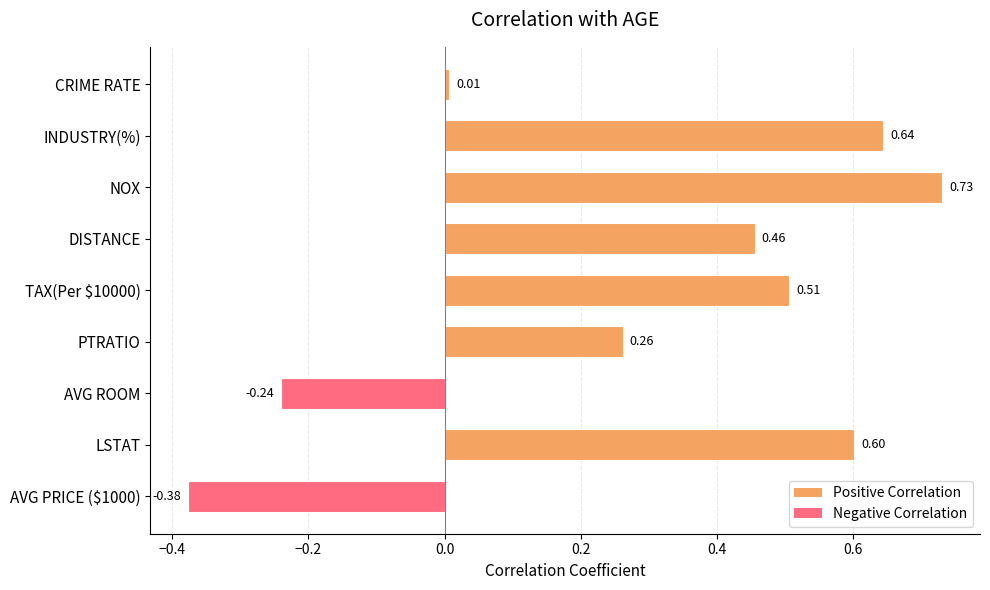

How many values are below zero?

2